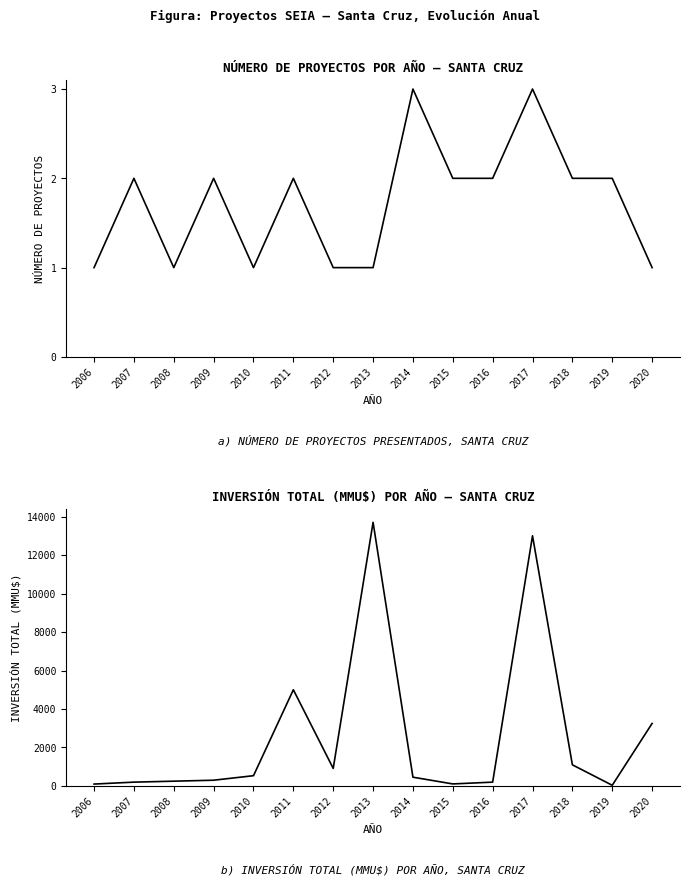

Is this an area chart (filled region under the line)?

No